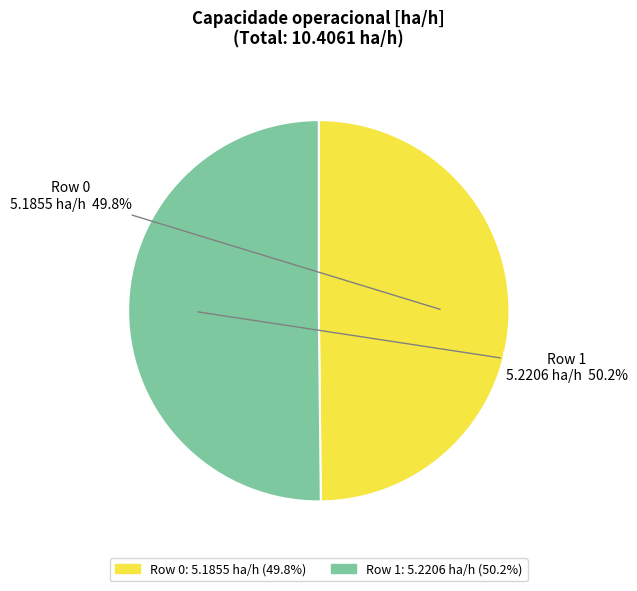

Count the number of slices in the pie.

2